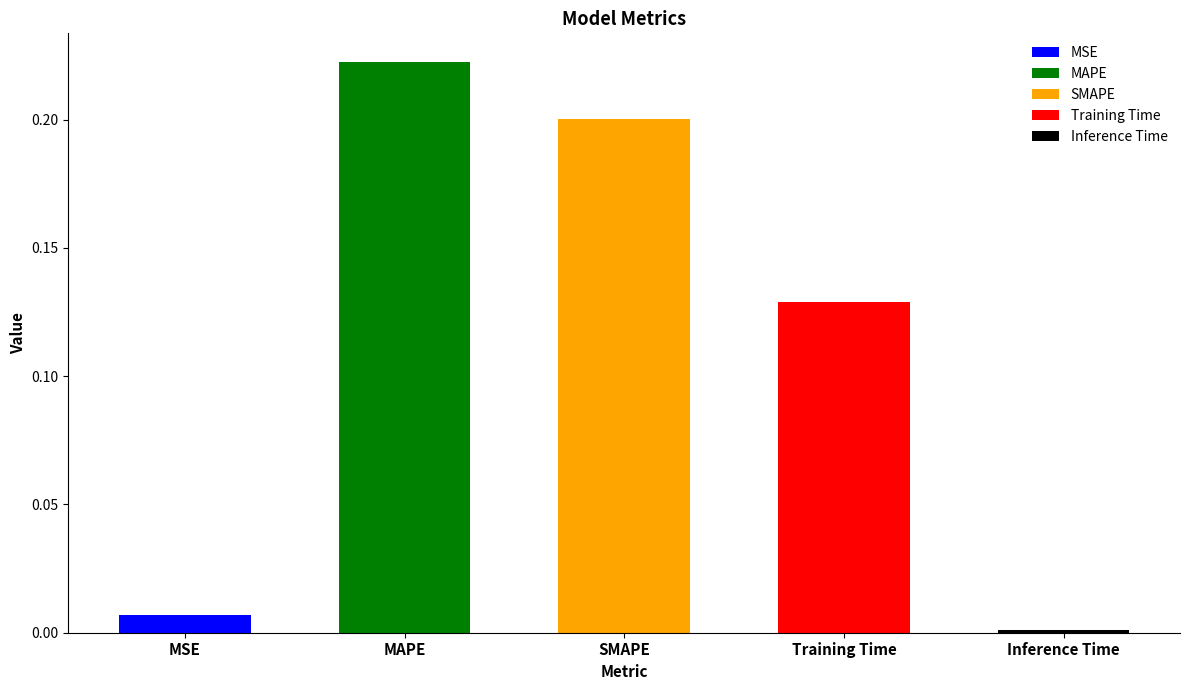

At which category does the chart reach its peak across all series?

MAPE